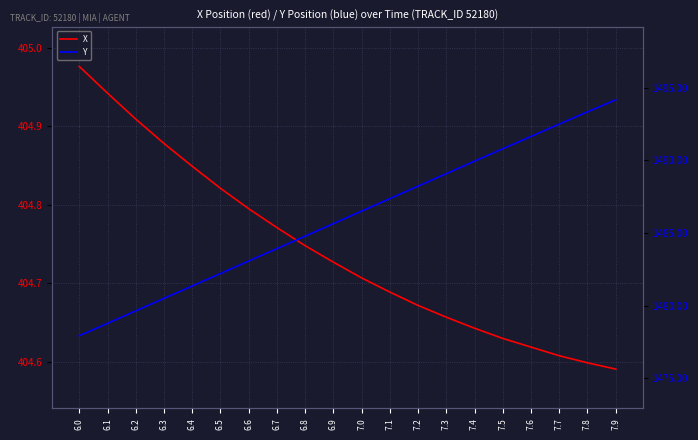

Which series has the largest range (max minus min)?

Y